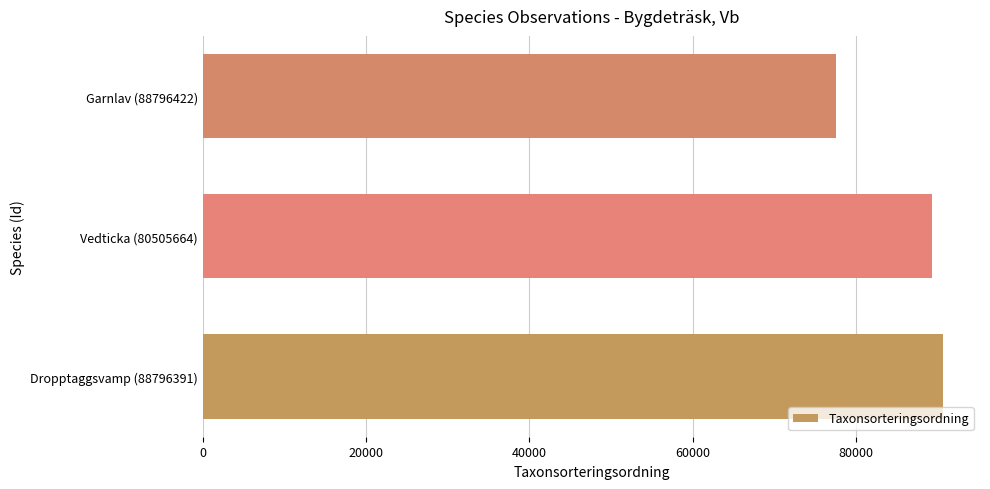

Approximately how many times larger is the value at Vedticka (80505664) compared to Dropptaggsvamp (88796391)?

1.0